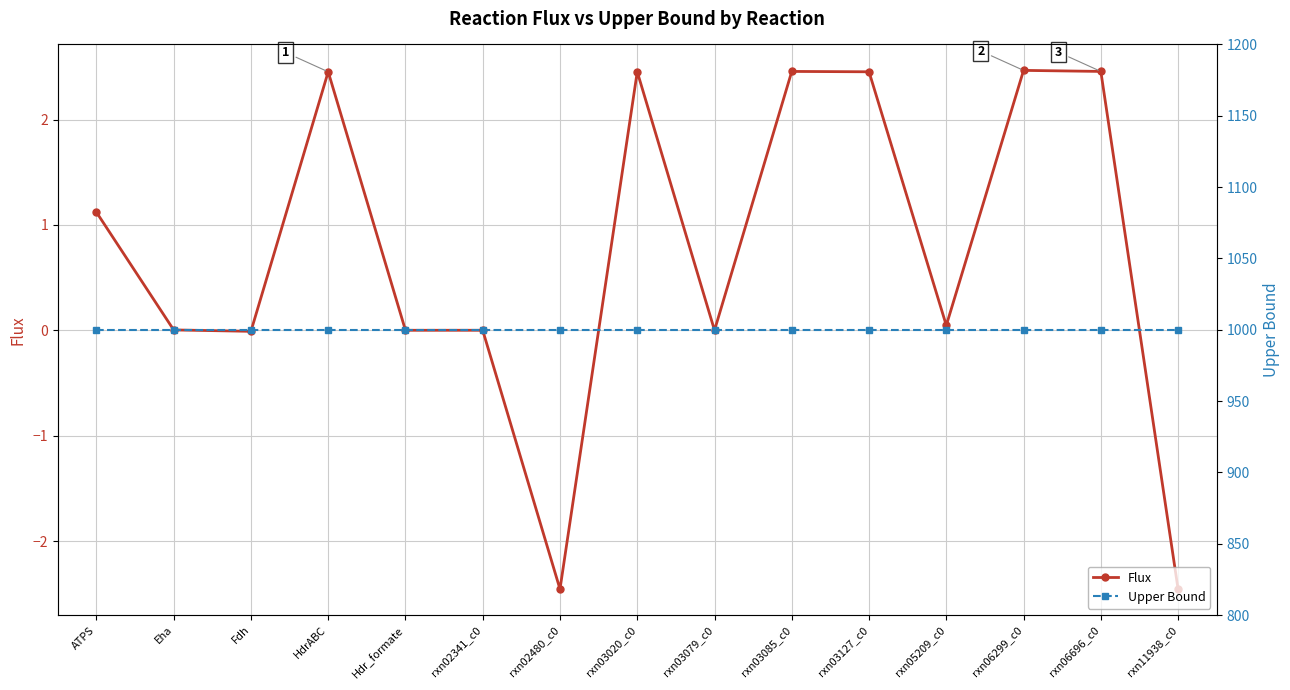

Which label corresponds to the largest value in the chart?

ATPS